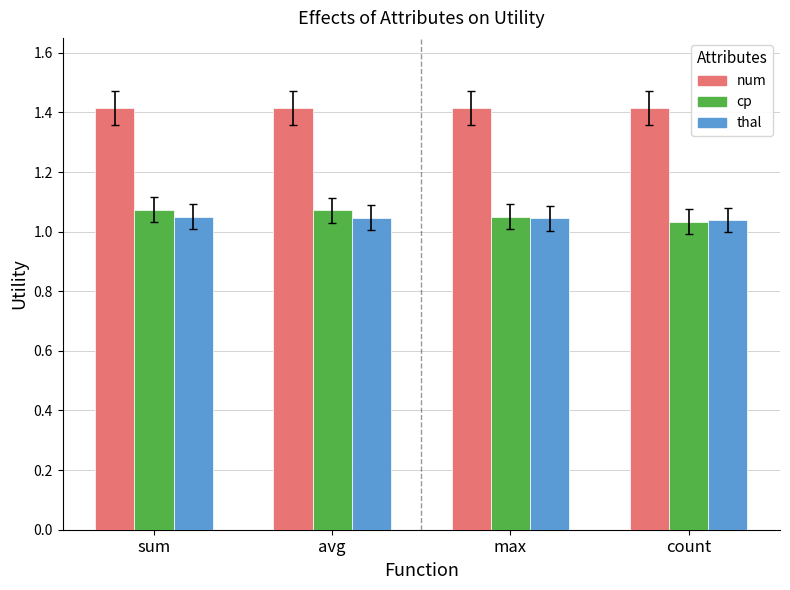

Which series has the largest total across all categories?

num